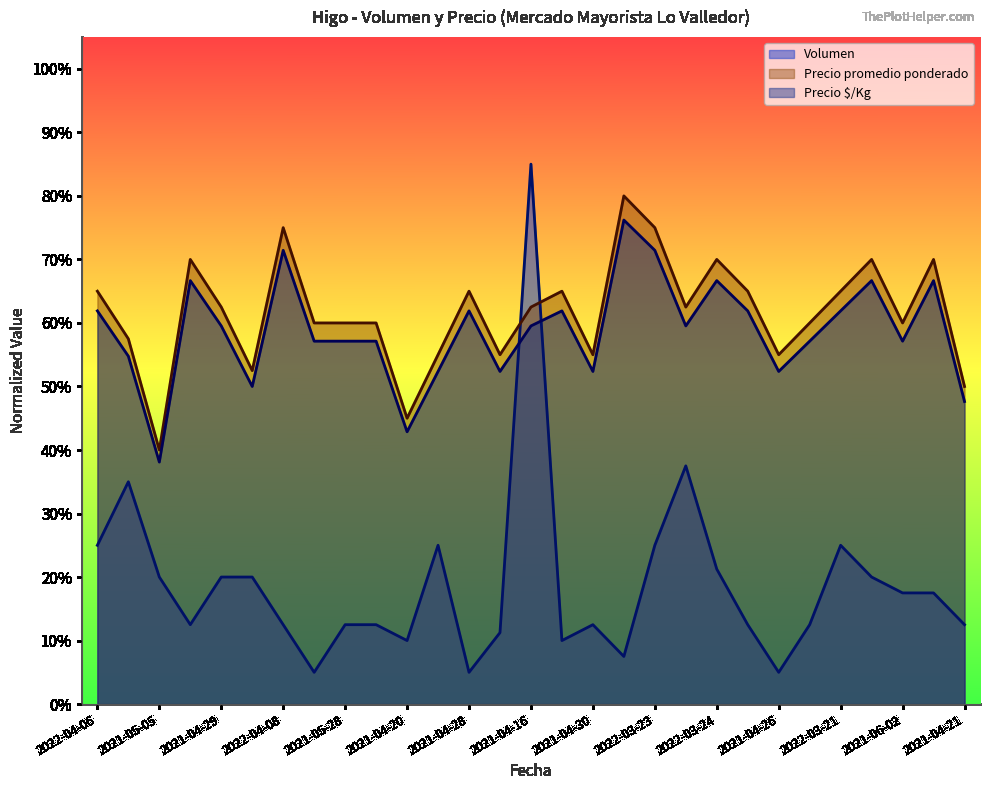

What is the label of the 21st point from the right?

2021-05-28